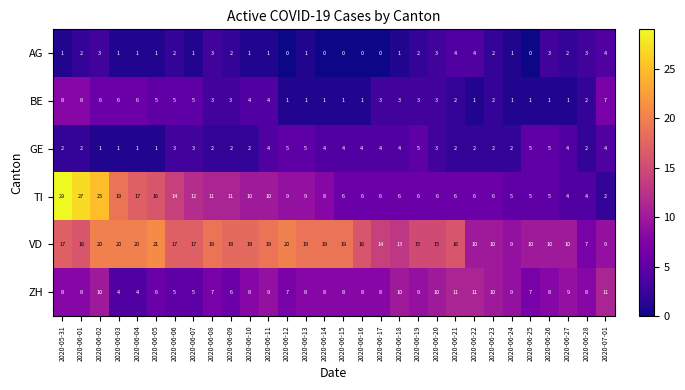

How many values in the ZH series are below 8?

9